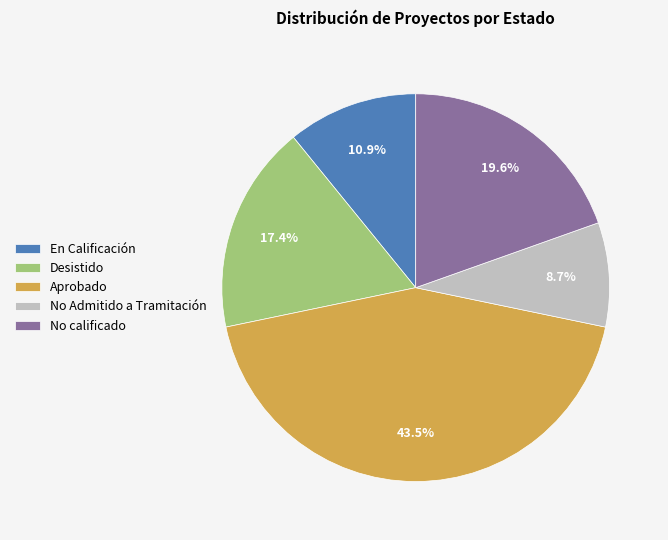

Is it true that En Calificación is 11% of the pie?

True